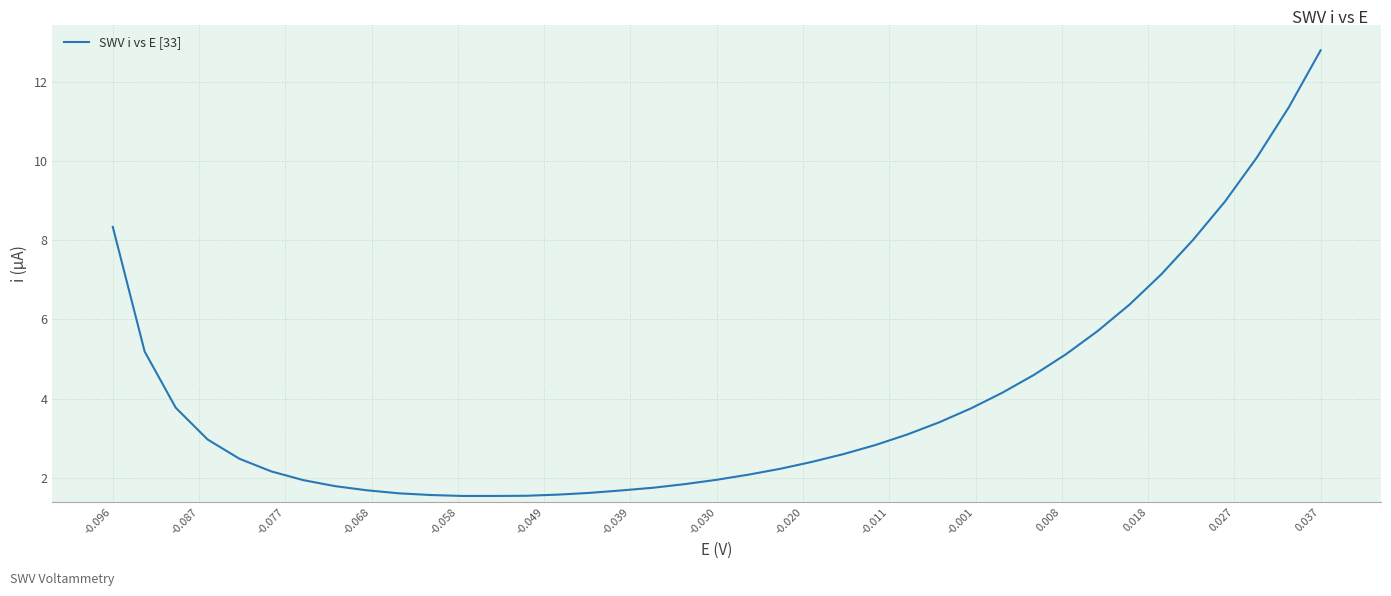

What is the maximum value shown in the chart?

12.8